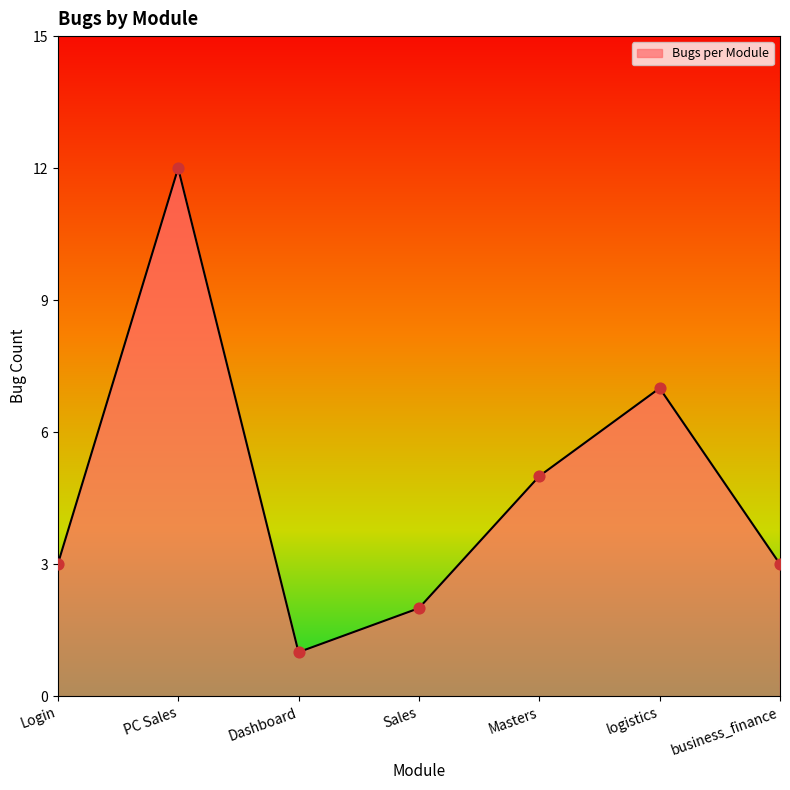

What is the change in value from Sales to logistics?

+5